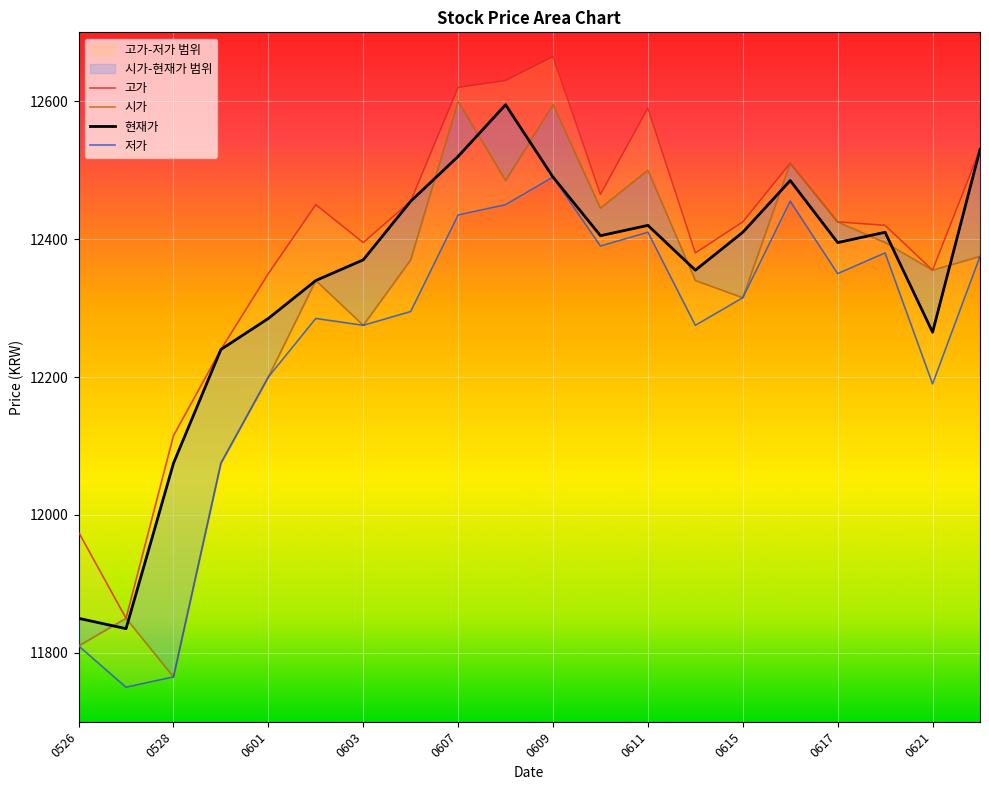

What is the minimum value for 현재가?

11835